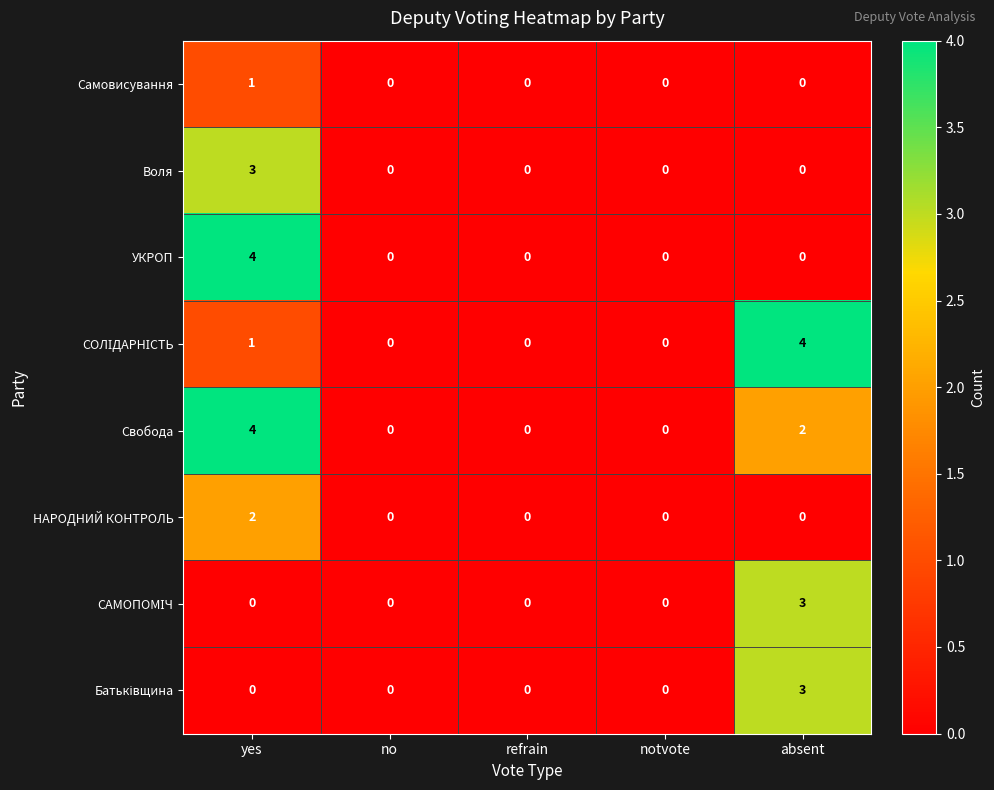

At which category is the sum across all series the highest?

yes